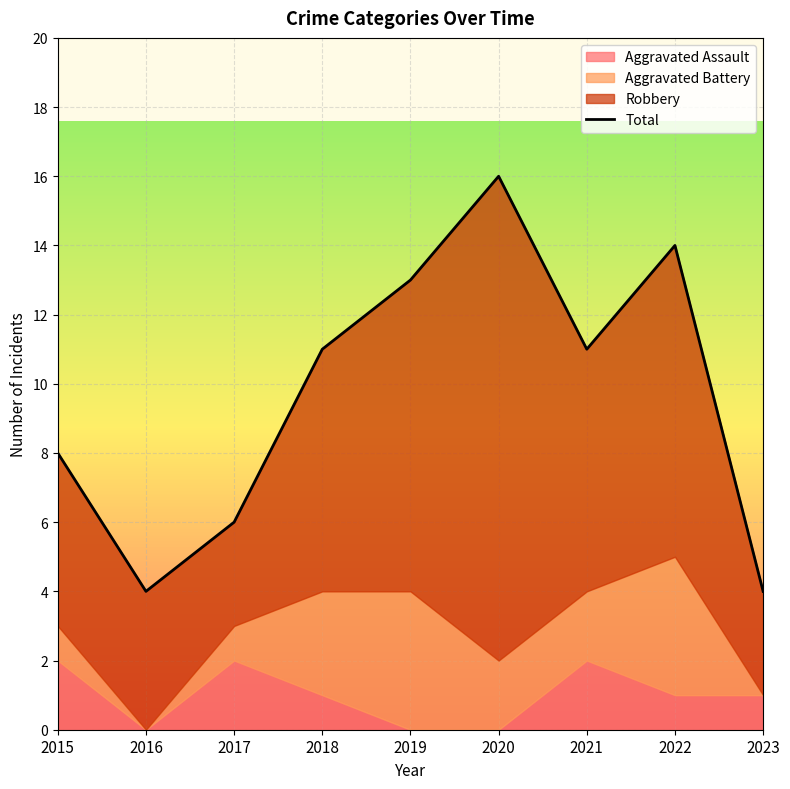

What is the maximum value shown in the chart?

16